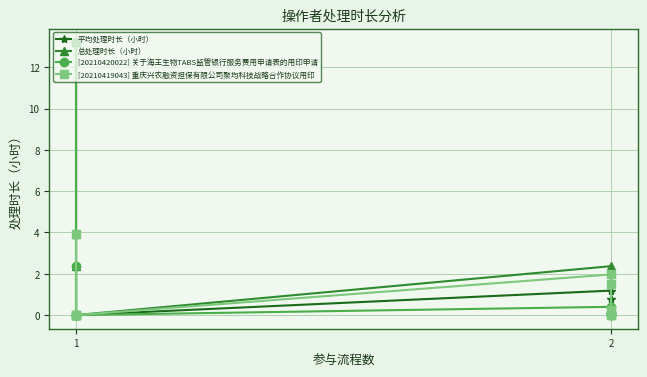

Which category has the highest value in the [20210419043] 重庆兴农融资担保有限公司聚均科技战略合作协议用印 series?

1